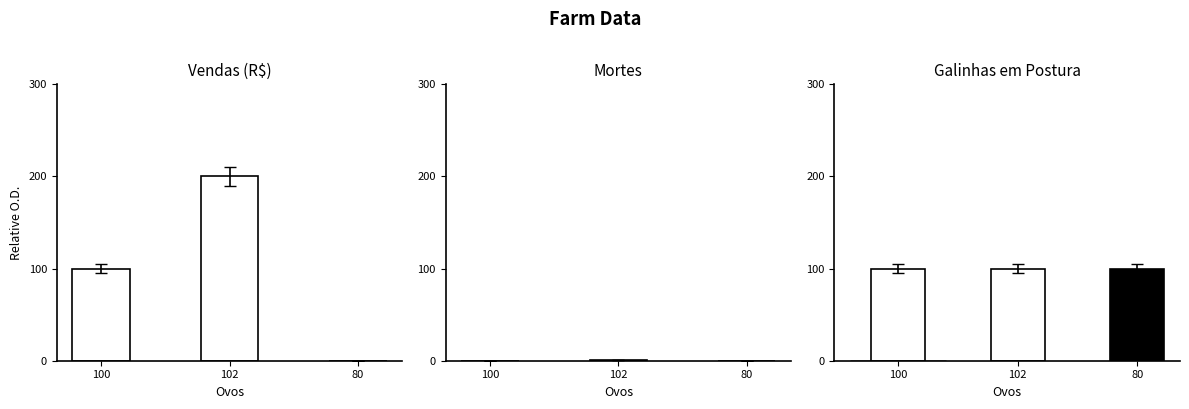

Is it true that Vendas (R$) equals 139 at 100?

False